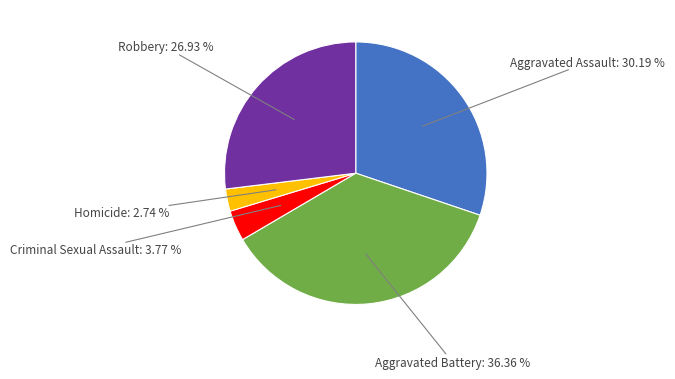

Is there a majority slice in this chart?

No